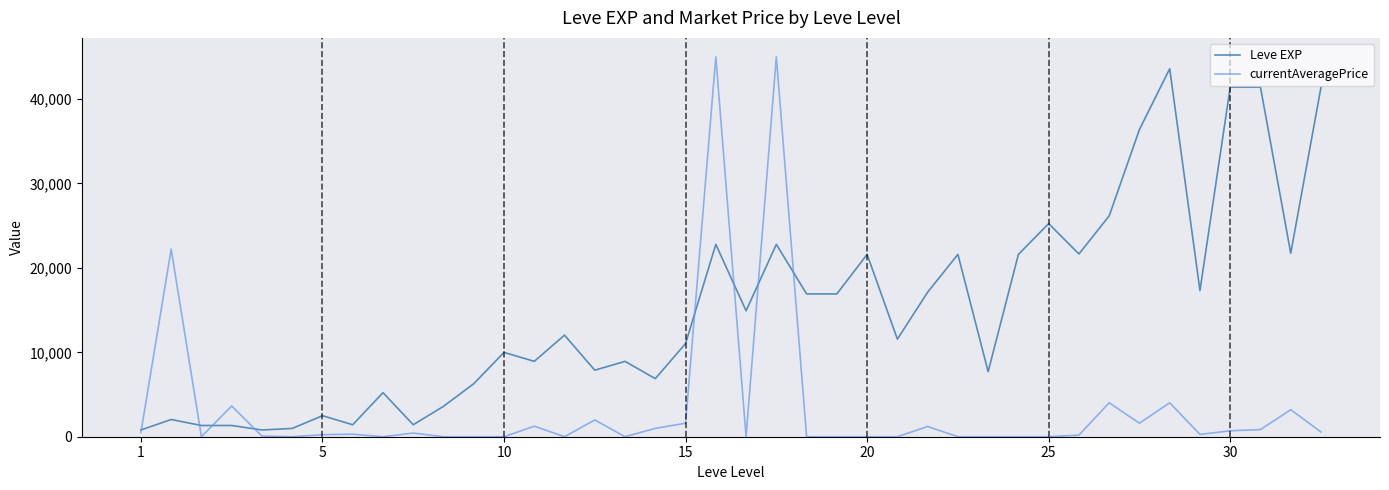

What is the maximum value shown in the chart?

45000.0